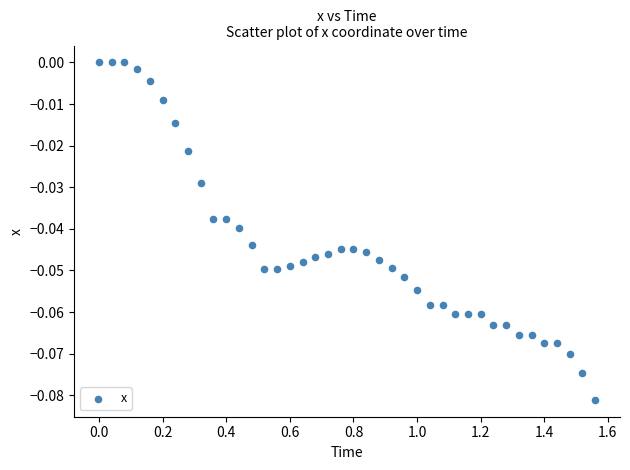

What is the range of X values (max minus min)?

1.6